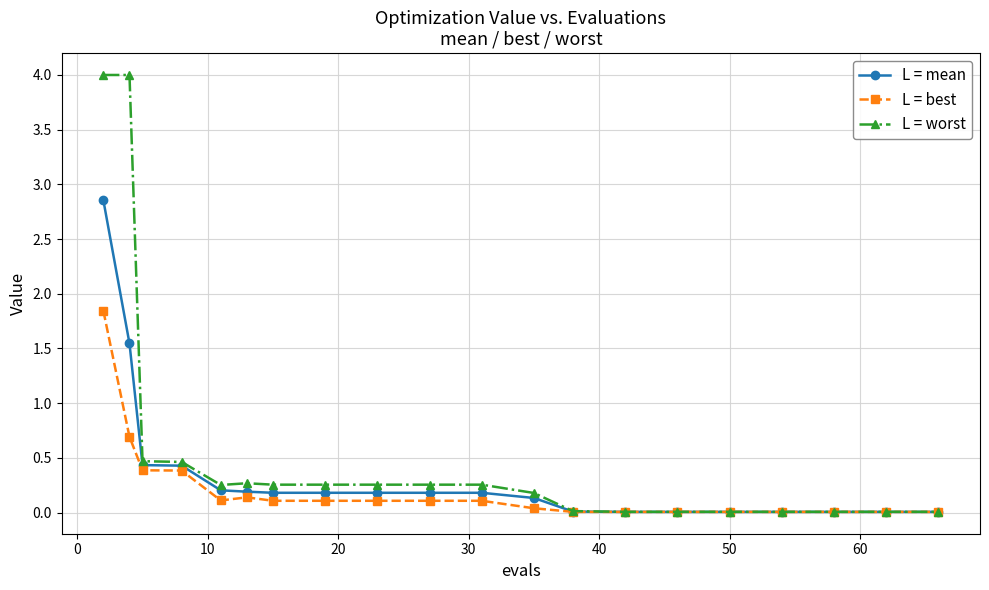

List the series in order of their peak value, highest first.

L = worst, L = mean, L = best